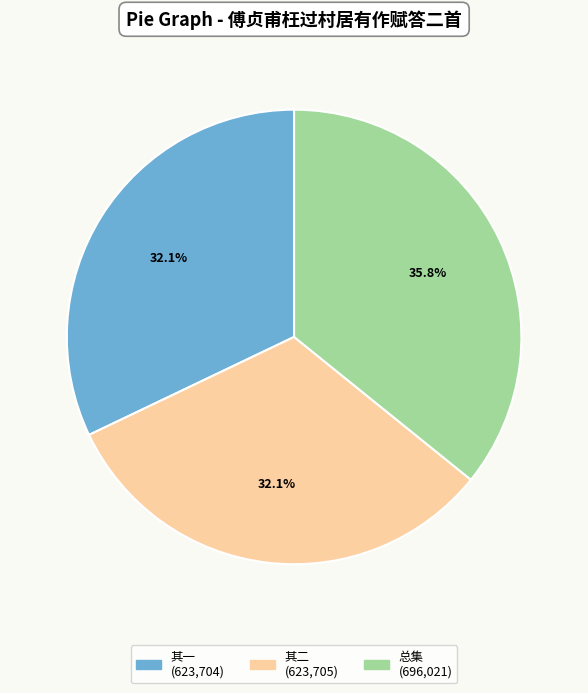

Is there a majority slice in this chart?

No